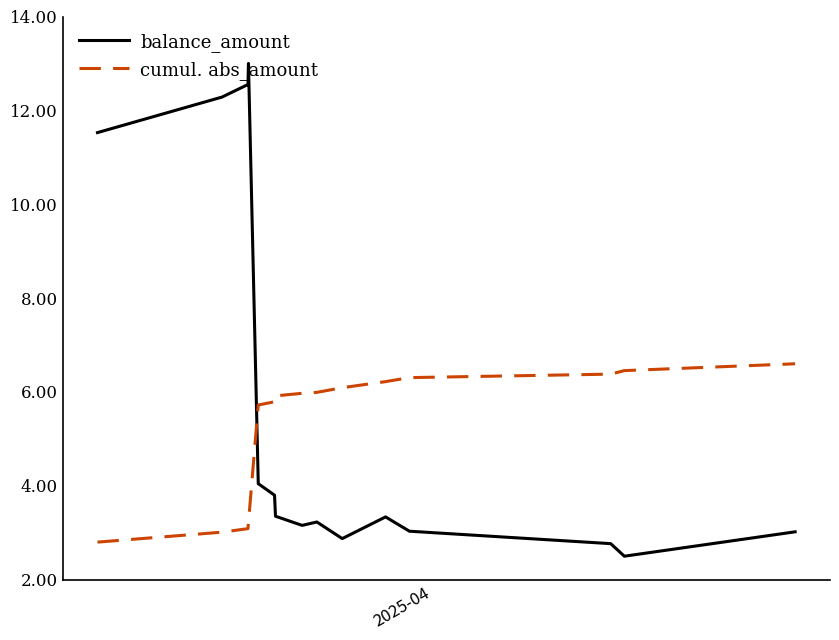

True or false: cumul. abs_amount and balance_amount cross at least once.

True